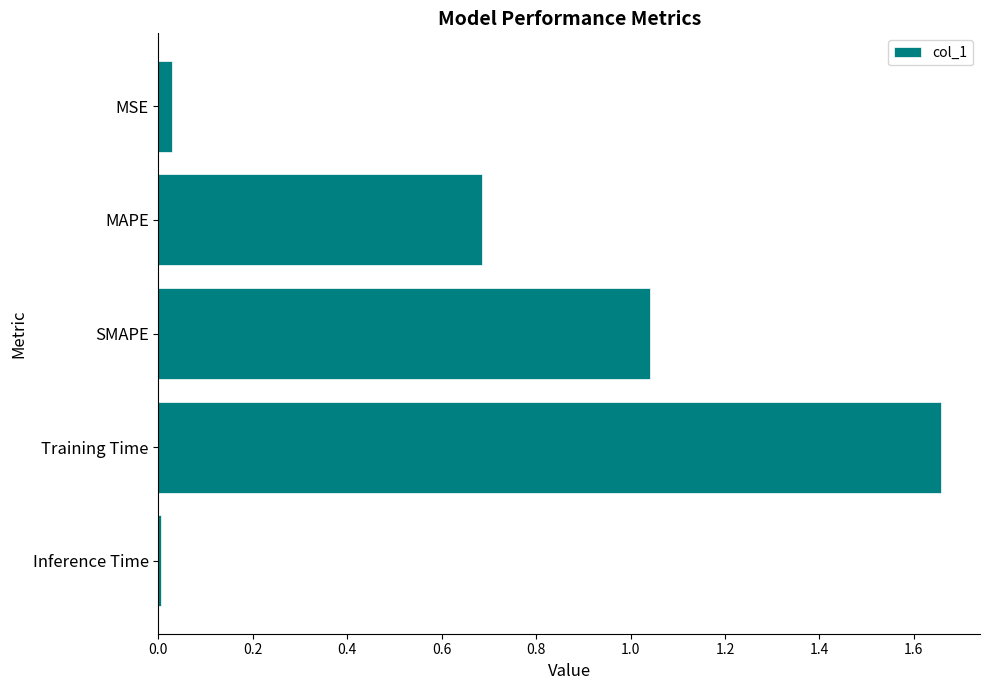

What is the average value?

0.7